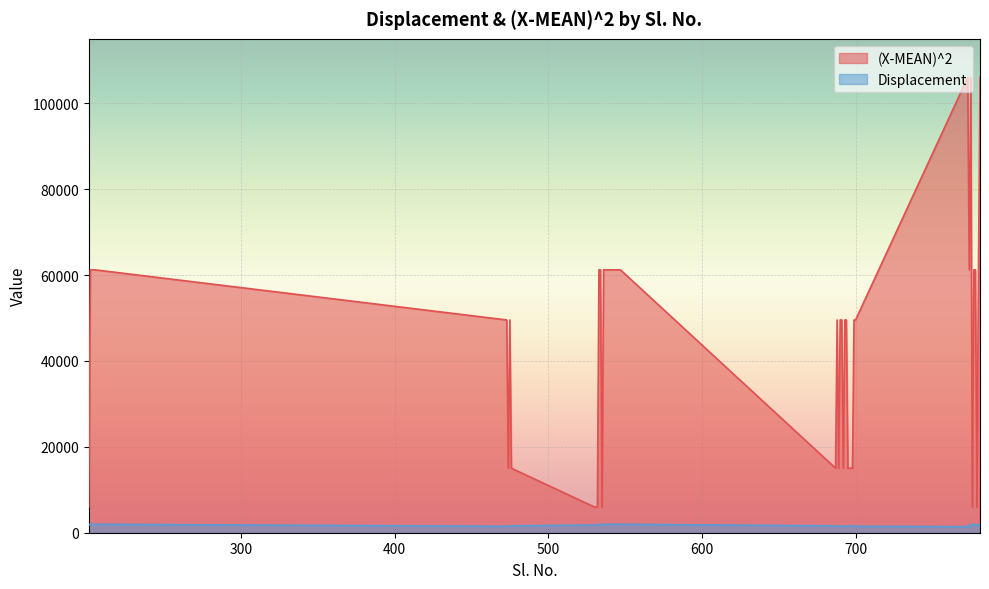

List the series in order of their overall mean, highest first.

(X-MEAN)^2, Displacement